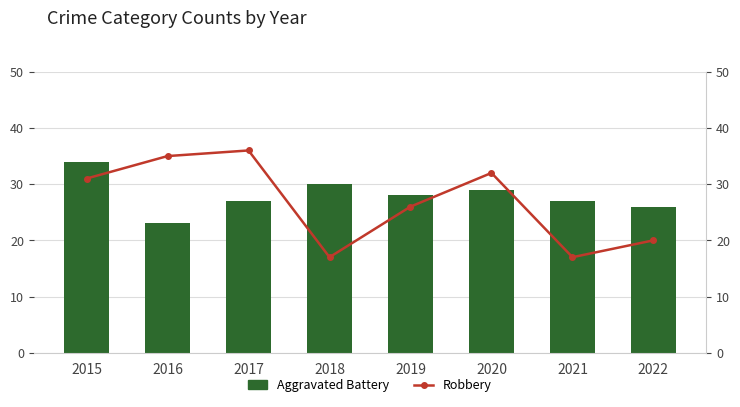

Which has a higher value, 2017 or 2018?

2018